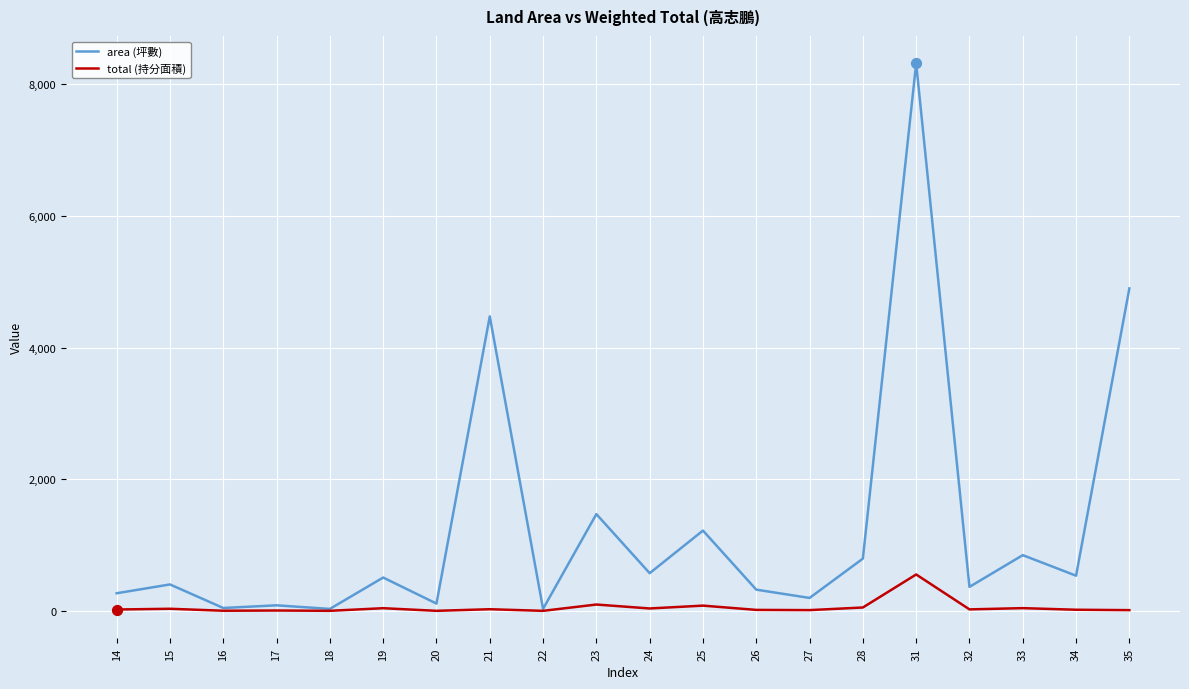

What are all the series names shown in the legend?

area (坪數), total (持分面積)